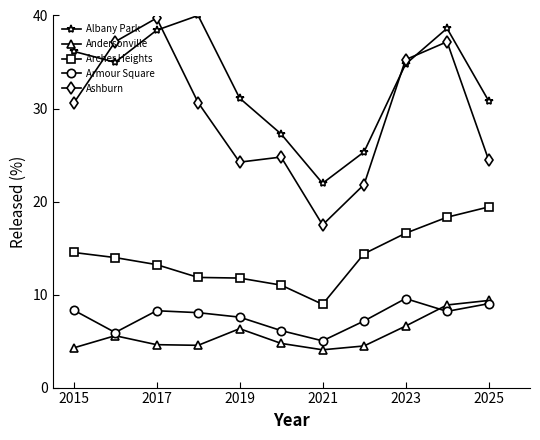

True or false: Ashburn has more than 0 points higher than both neighbors.

True